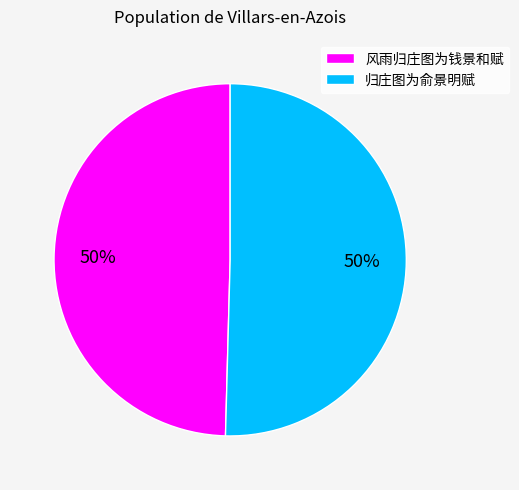

True or false: 归庄图为俞景明赋 accounts for 56% of the total.

False